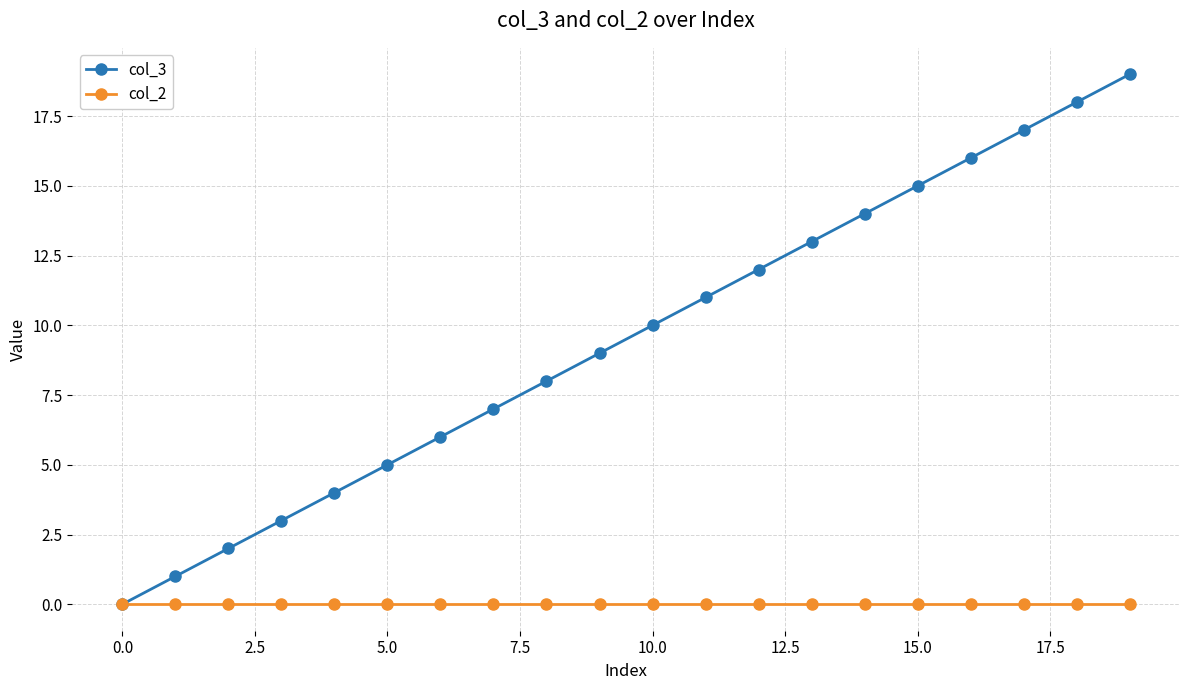

Which series has the largest total across all categories?

col_3